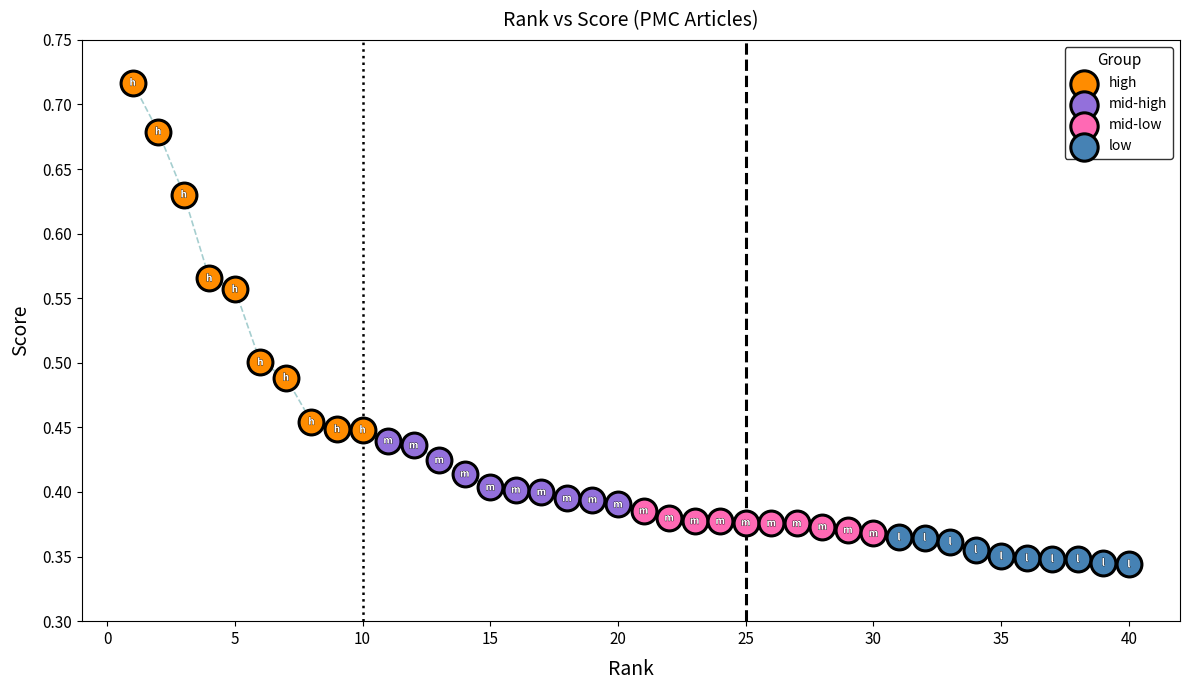

Which series contains the highest Y value?

high